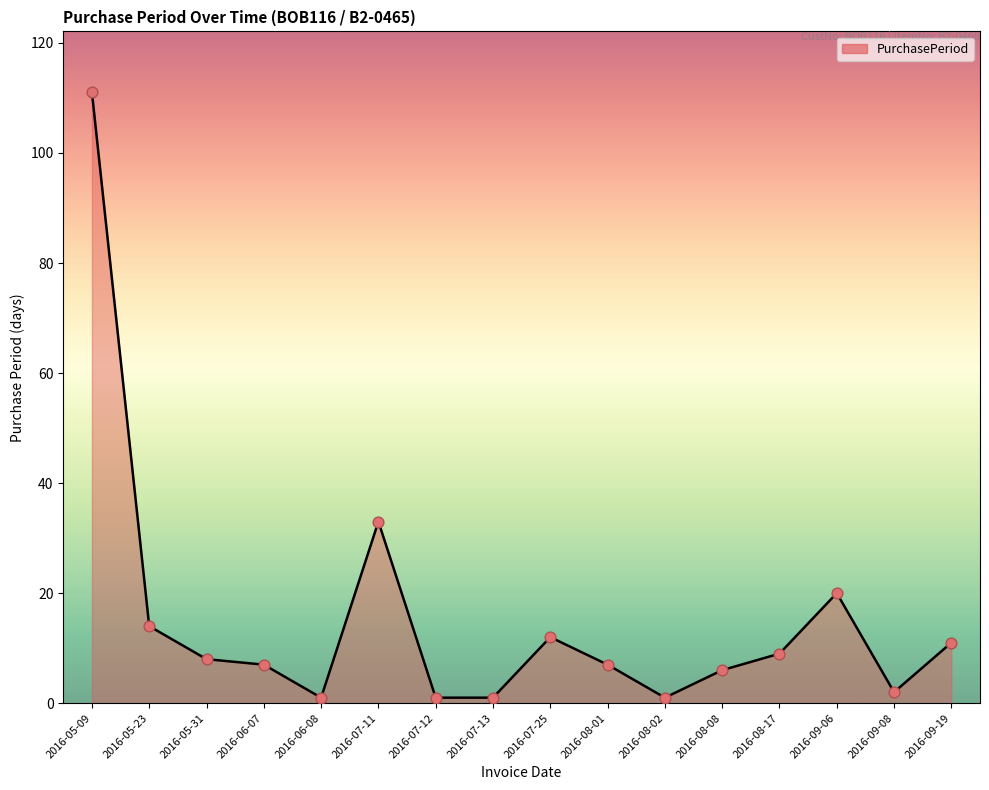

What is the change in value from 2016-05-31 to 2016-06-07?

-1